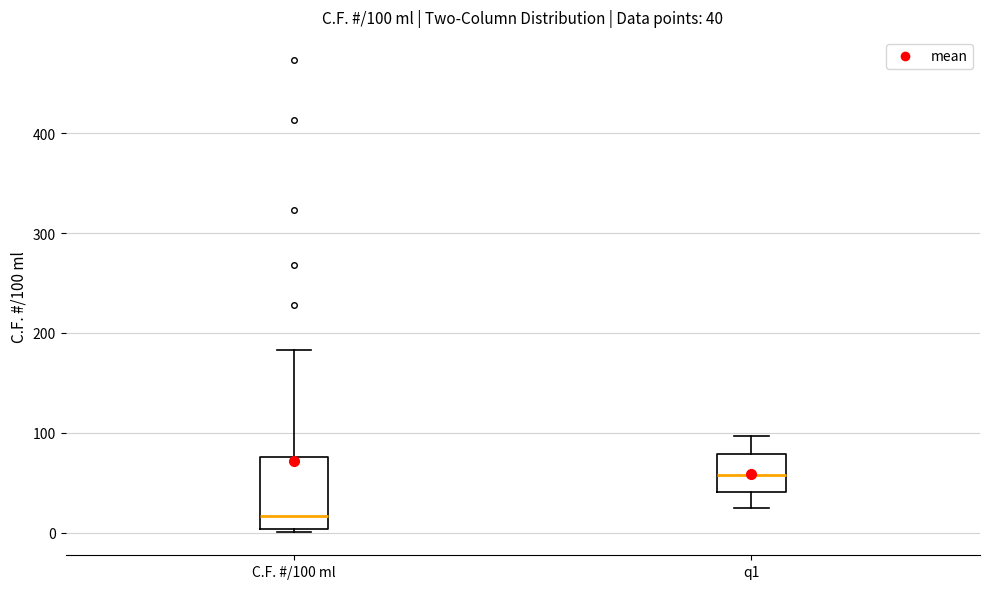

Which box is the tallest, from its lower edge to its upper edge?

C.F. #/100 ml